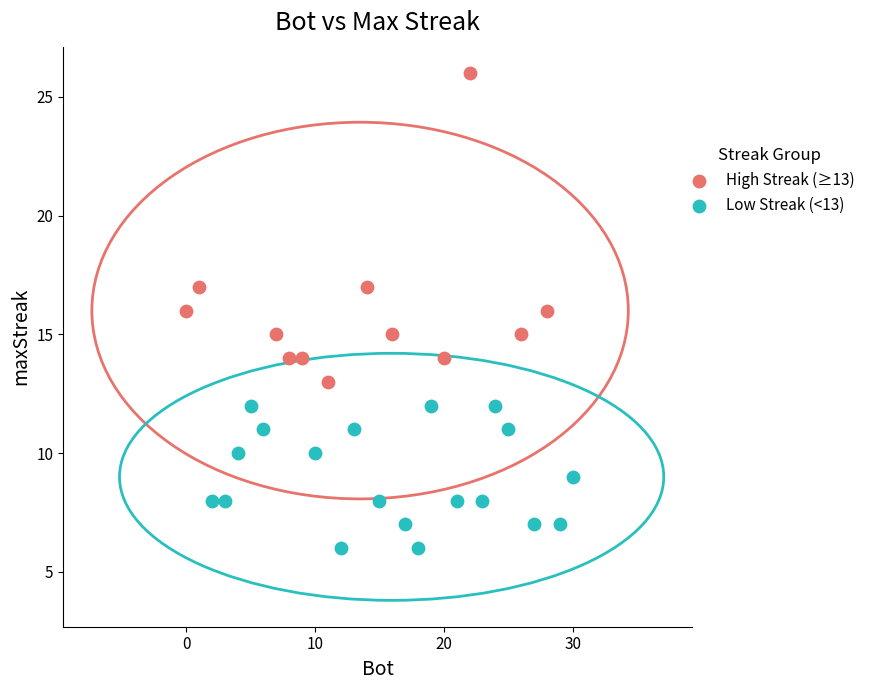

Which series contains the lowest Y value?

Low Streak (<13)